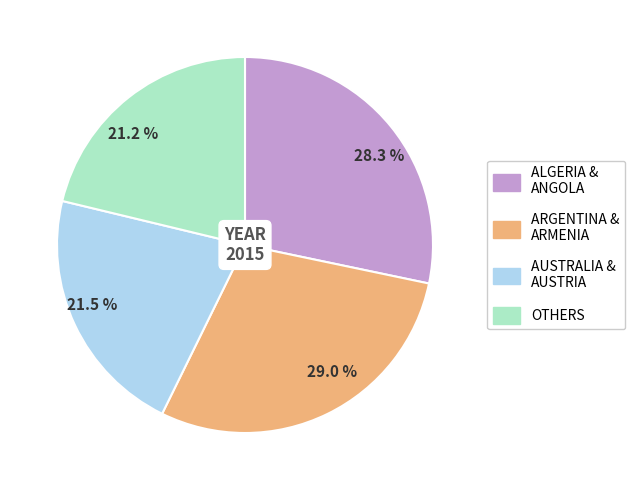

Between 29.0 % and 21.2 %, which is larger?

29.0 %